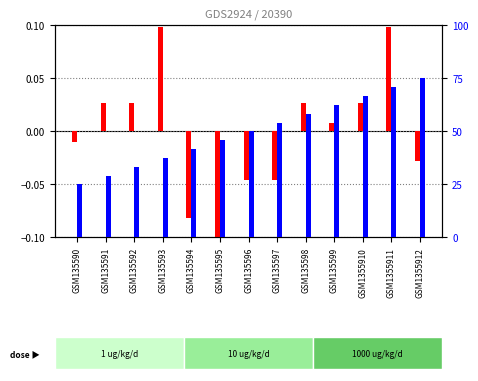

What is the smallest value displayed?

-0.1